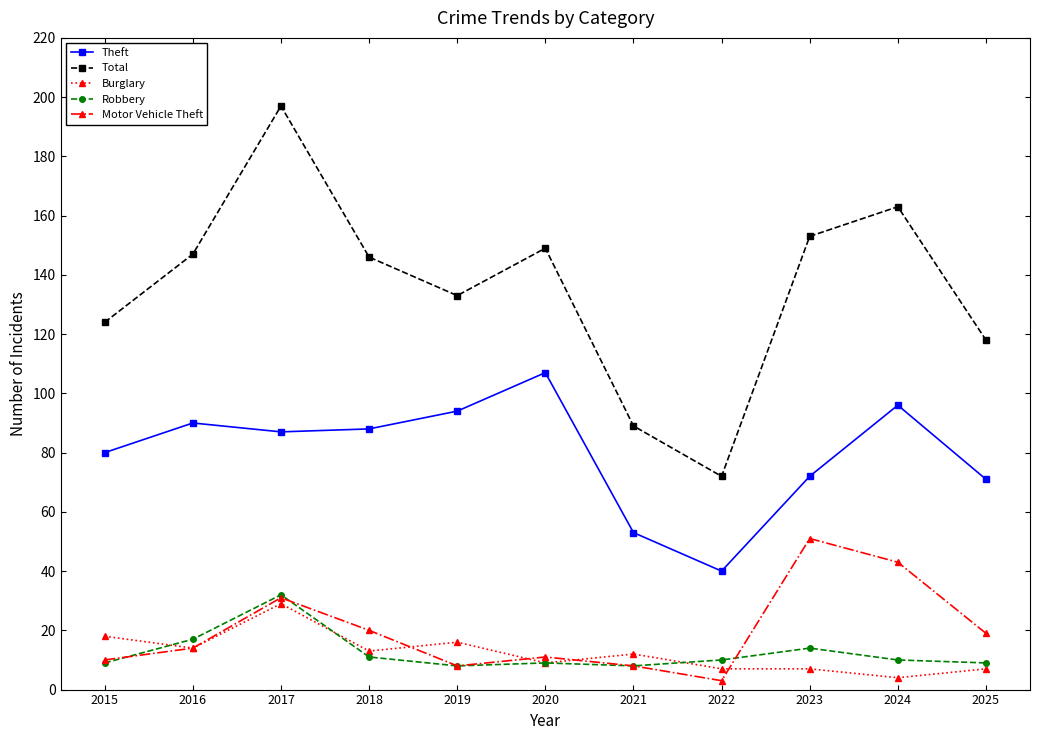

The Theft series shows 90 at 2016. True or false?

True